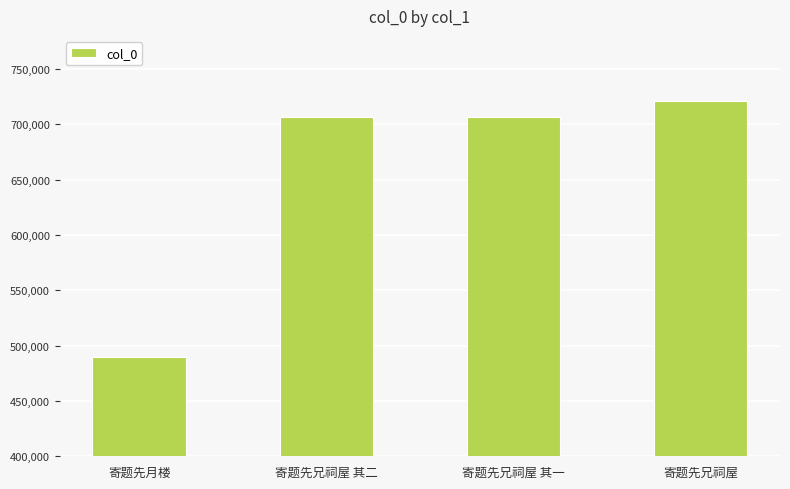

What is the change in value from 寄题先月楼 to 寄题先兄祠屋 其二?

+217118